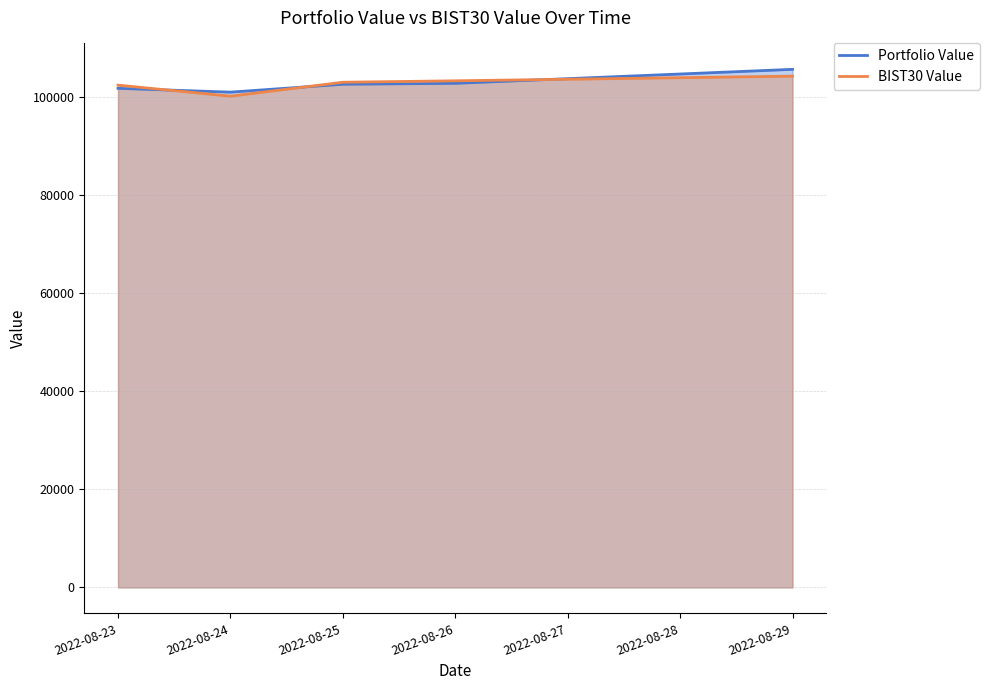

What is the difference between the BIST30 Value values at 2022-08-25 and 2022-08-26?

292.1